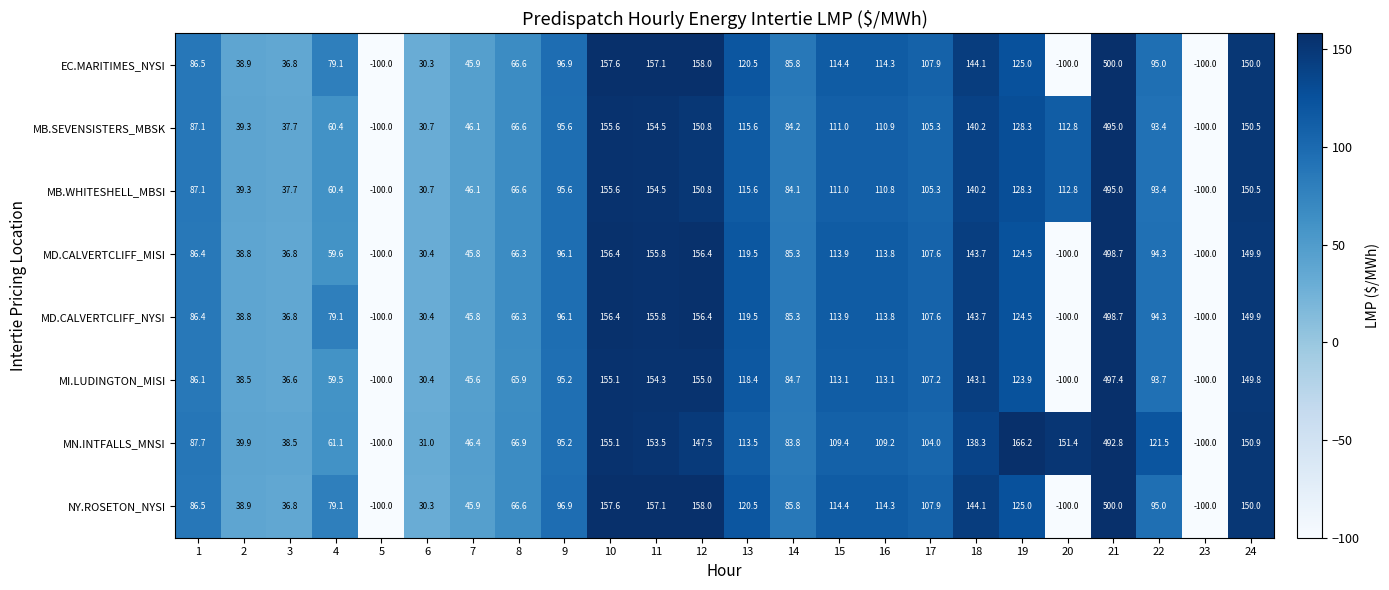

What is the highest value of the NY.ROSETON_NYSI series?

500.0